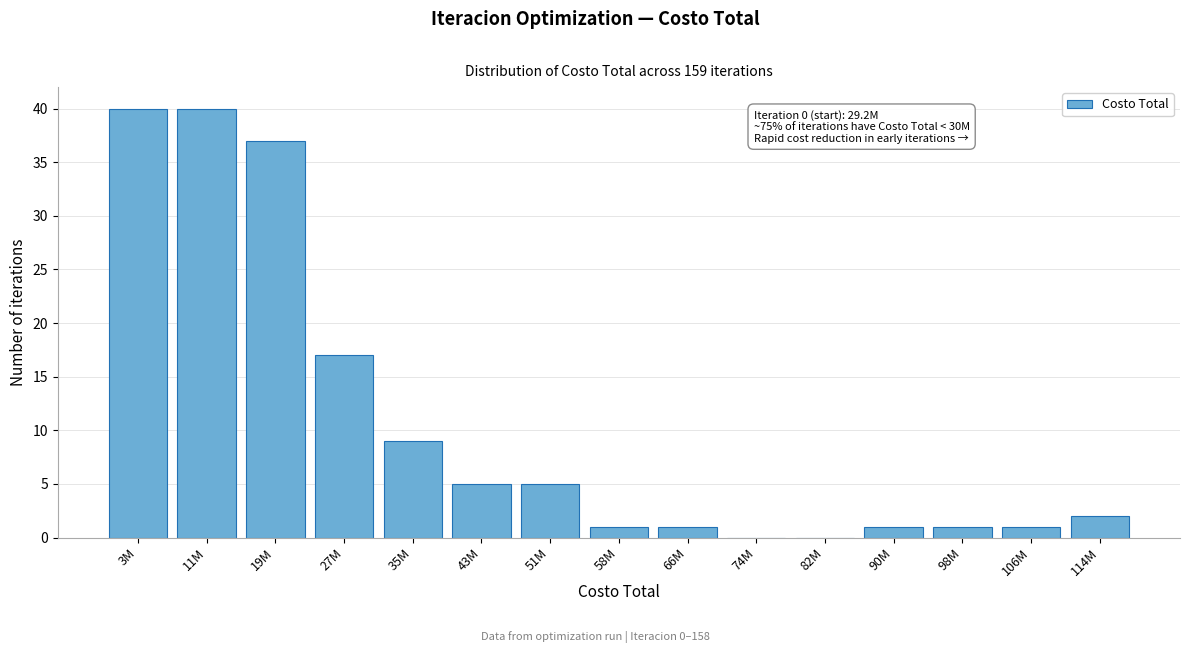

Reading left to right, extract all data points from this chart.

3M=40	11M=40	19M=37	27M=17	35M=9	43M=5	51M=5	58M=1	66M=1	74M=0	82M=0	90M=1	98M=1	106M=1	114M=2